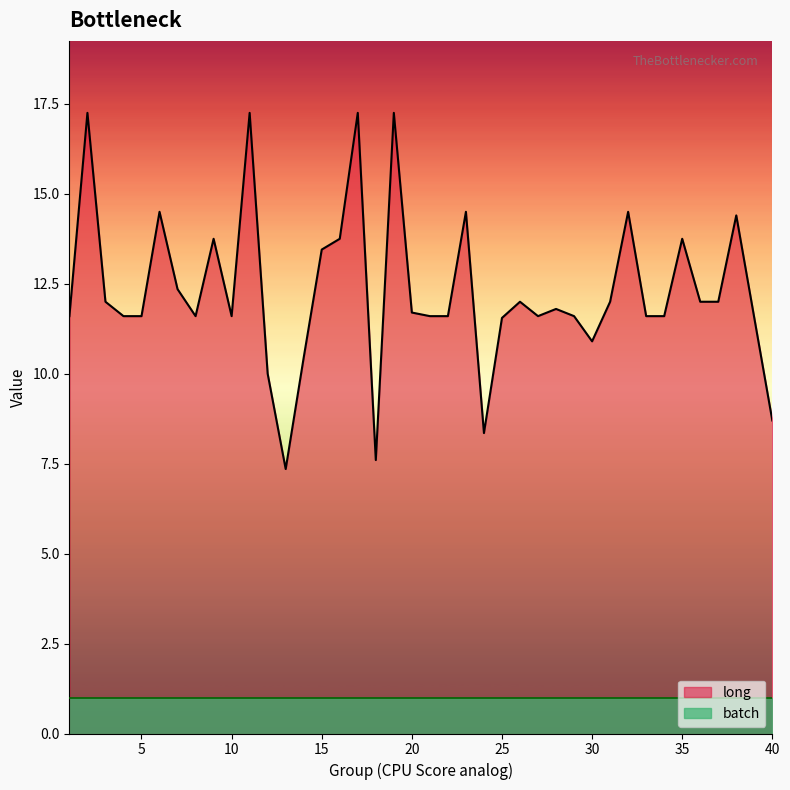

How many distinct data groups are displayed?

2